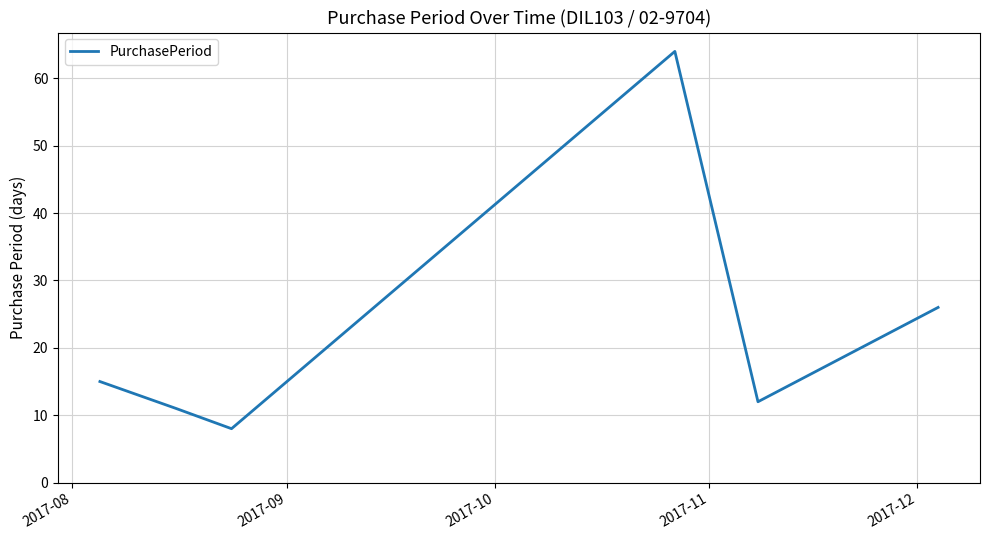

What is the greatest value displayed?

64